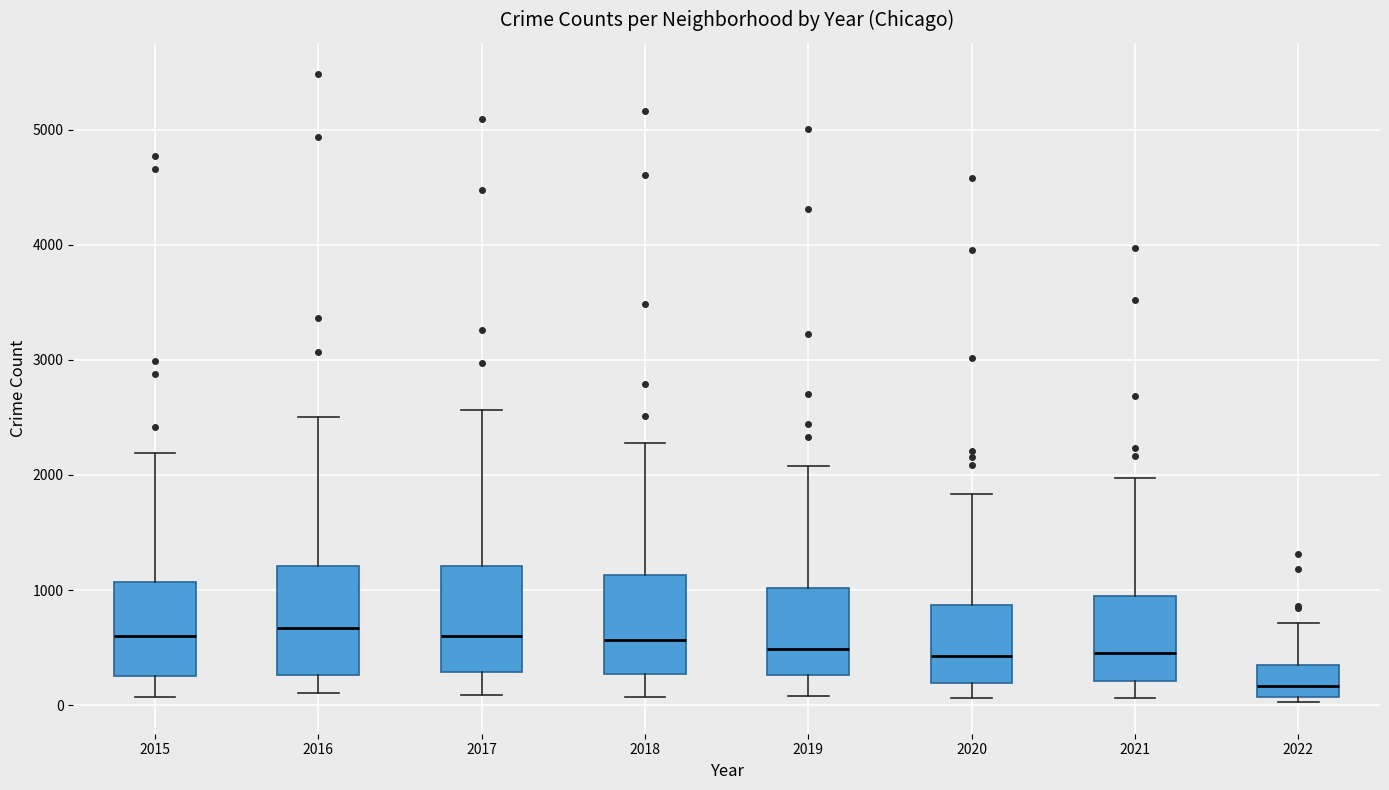

Reading left to right, transcribe this box plot: for each box, give where its median line is, the range the box spans, and where its two whiskers end, as read against the y-axis. The values are not printed on the chart, so give them approximately, as read against the axis.

2015: median 600, box 300 to 1100, whiskers 100 to 2200
2016: median 700, box 300 to 1200, whiskers 100 to 2500
2017: median 600, box 300 to 1200, whiskers 100 to 2600
2018: median 600, box 300 to 1100, whiskers 100 to 2300
2019: median 500, box 300 to 1000, whiskers 100 to 2100
2020: median 400, box 200 to 900, whiskers 100 to 1800
2021: median 500, box 200 to 1000, whiskers 100 to 2000
2022: median 200, box 100 to 400, whiskers 0 to 700